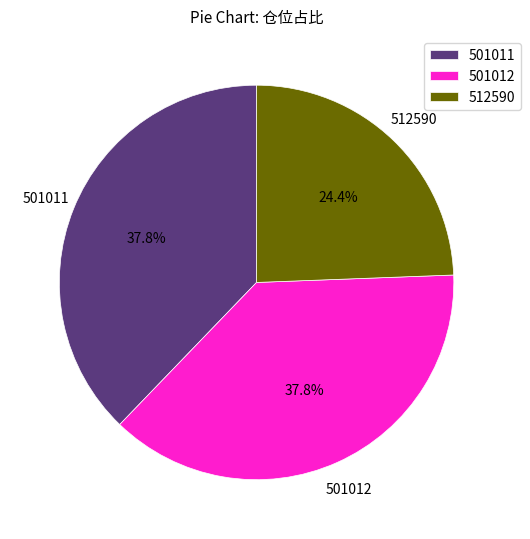

Does 501012 represent more than half of the total?

No